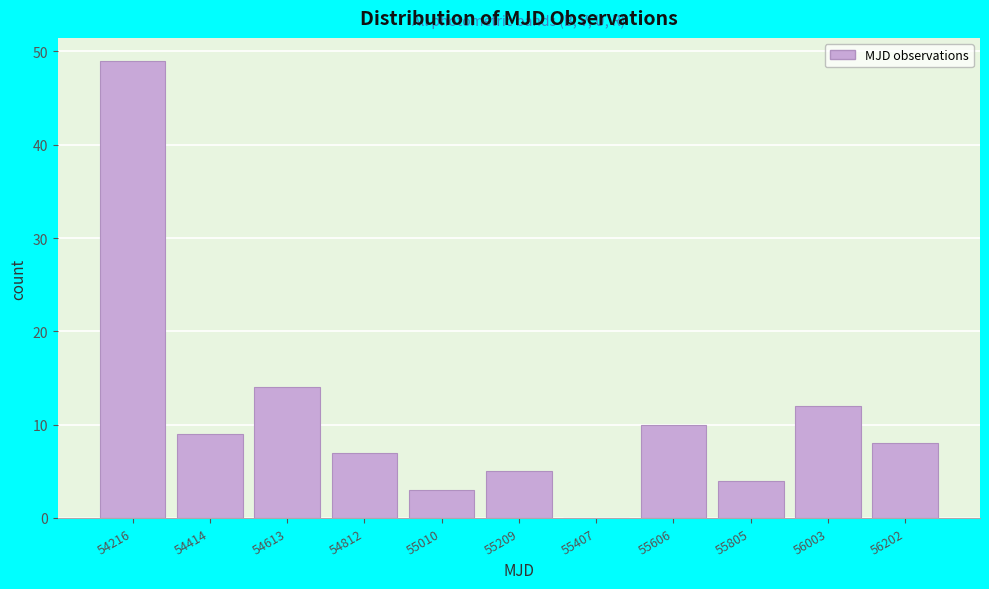

What is the height of the bar covering 54720 to 54920 on the x-axis? Neither the bar edges nor the heights are printed on the chart, so give them approximately, as read against the axes.

7